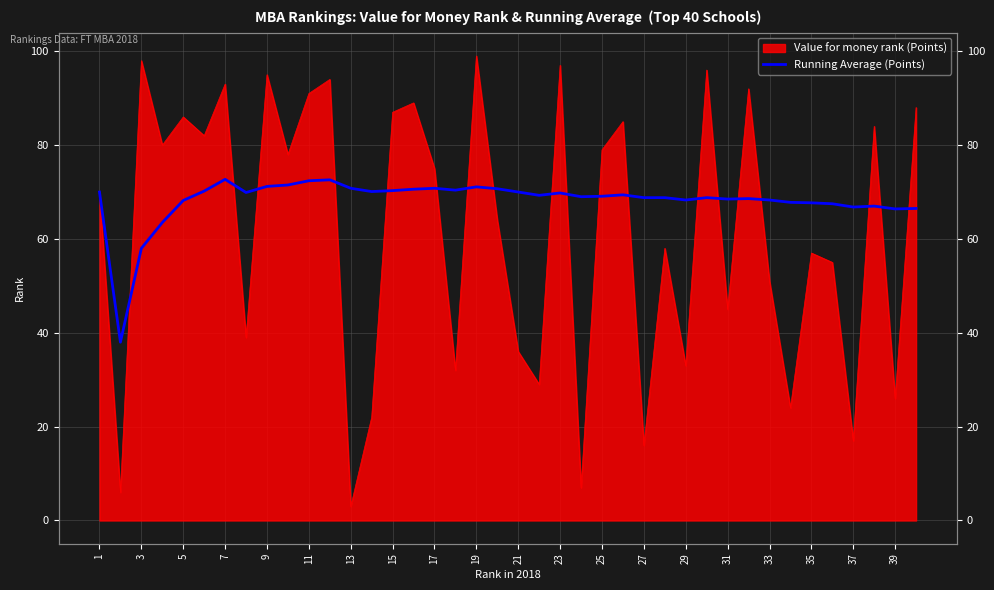

What is the sum of all values?

2729.4